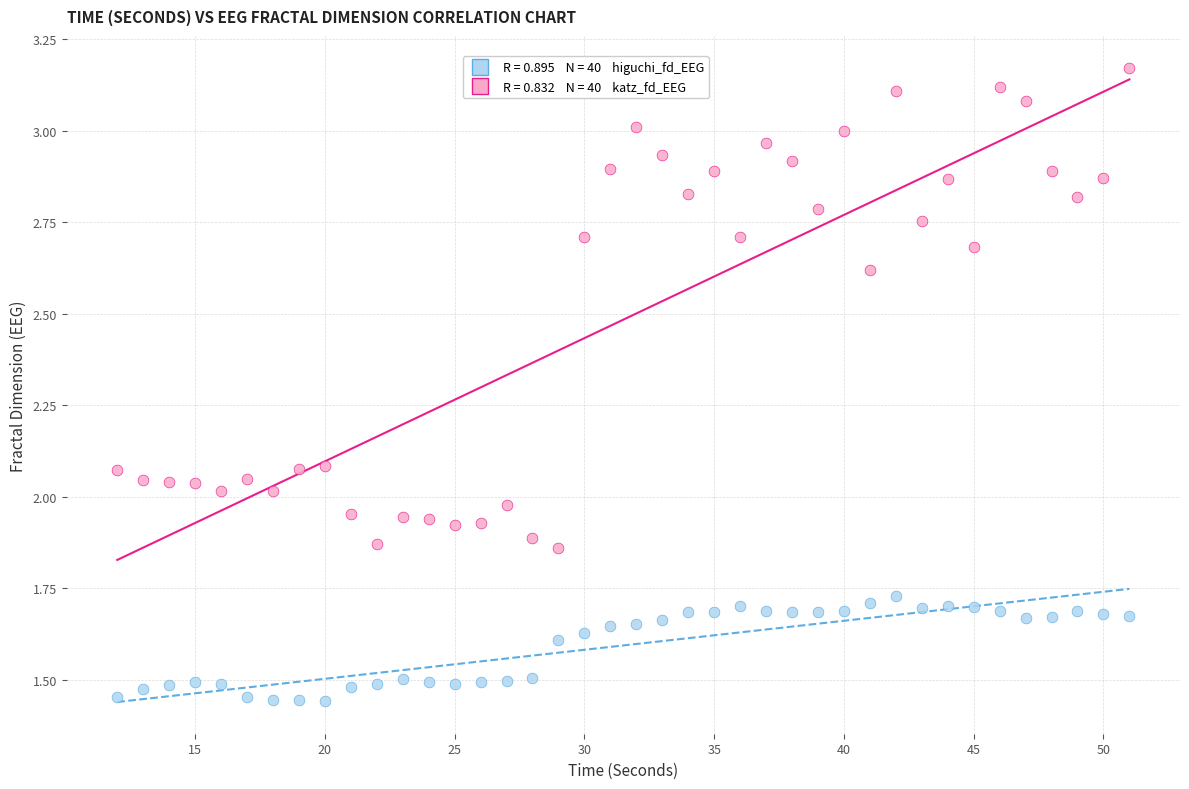

Across all data points, what is the range of X values (max minus min)?

39.0